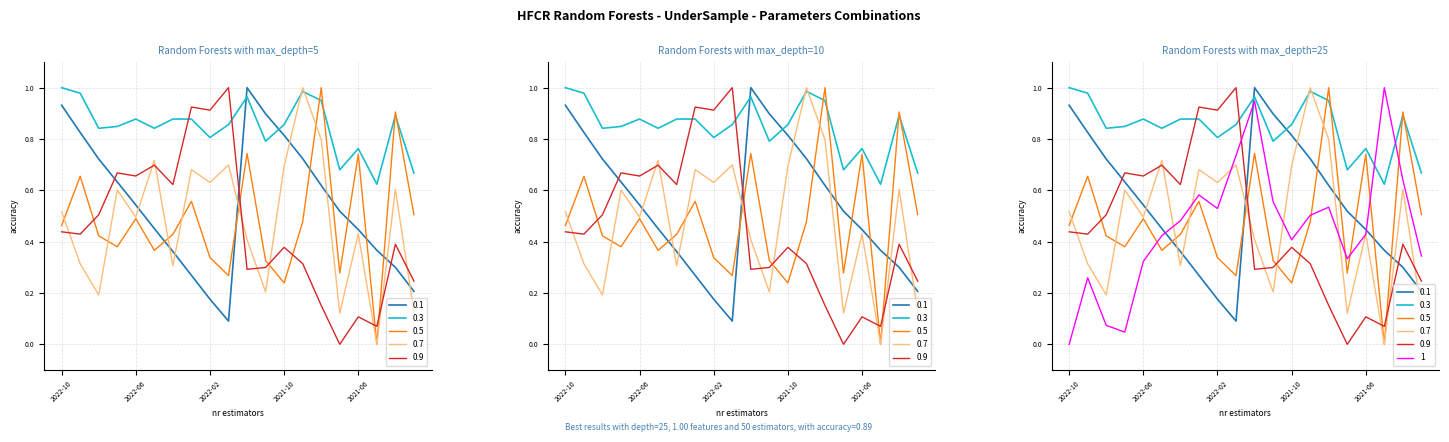

What is the spread (max minus min) of values at 2021-09?

0.7